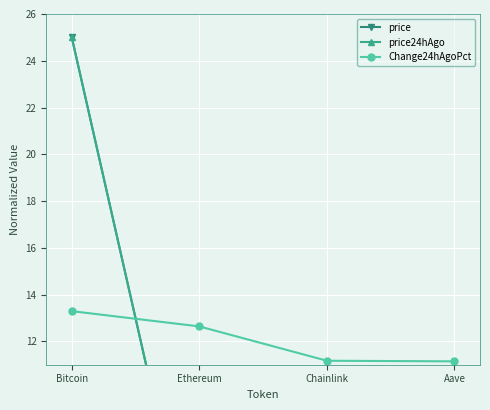

The Change24hAgoPct series shows 16.4 at Aave. True or false?

False